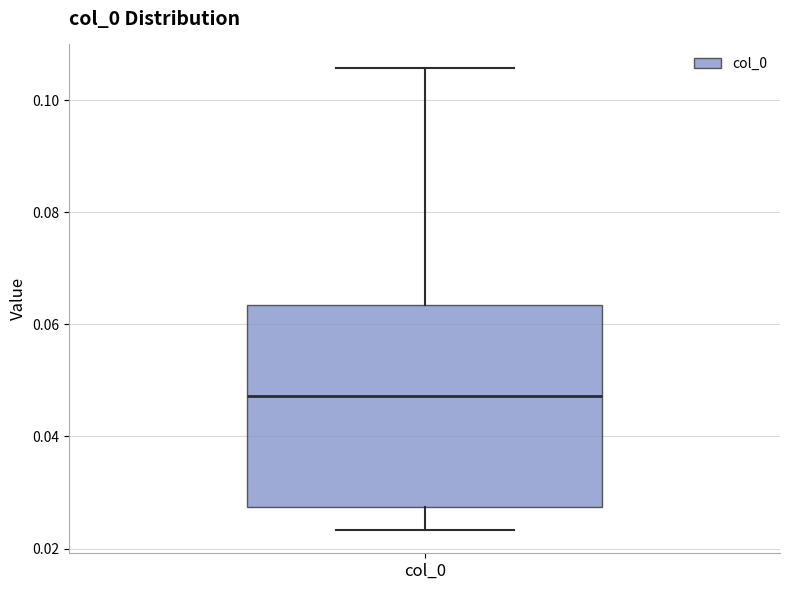

Where is the upper edge of the box for col_0 on the y-axis? The values are not printed on the chart, so give them approximately, as read against the axis.

0.064